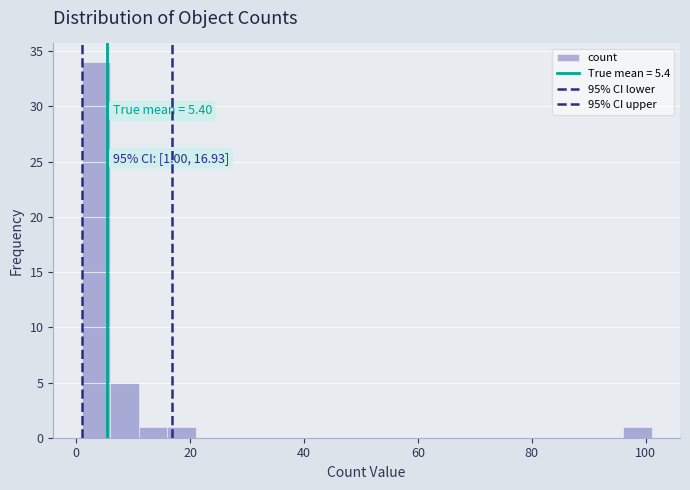

Around what value on the x-axis is the tallest bar? Give the approximate position of its centre, as read against the axis.

4